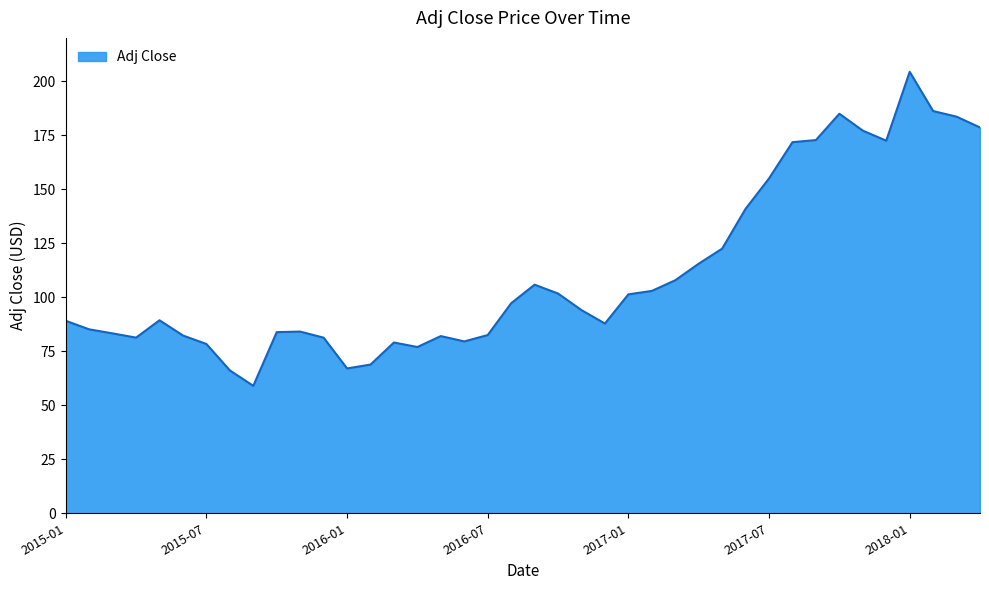

What is the difference between the maximum and minimum values?

145.3